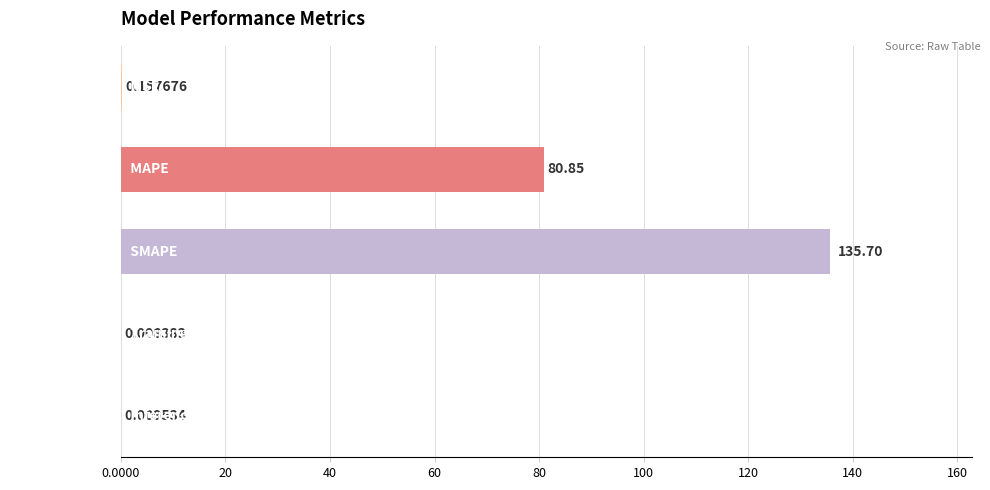

Which category has the highest value across all series?

SMAPE